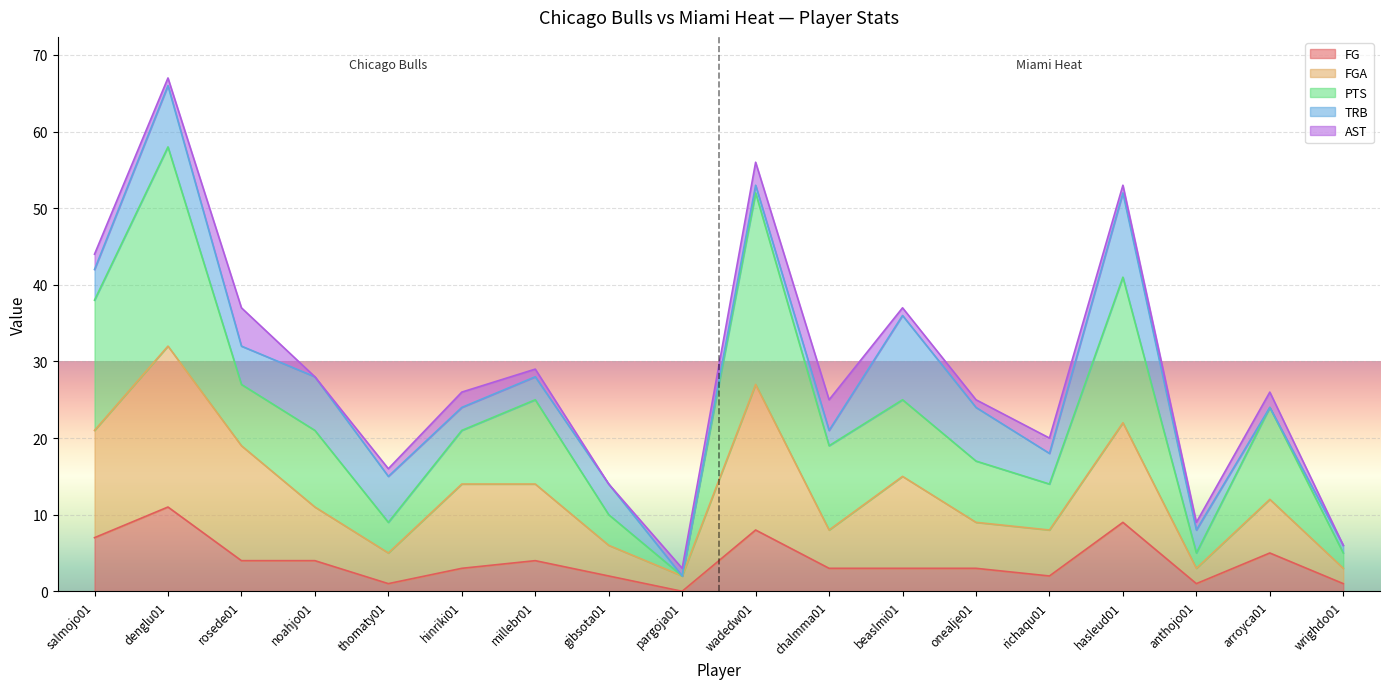

What is the value of the PTS point at the 13th from the left?

17